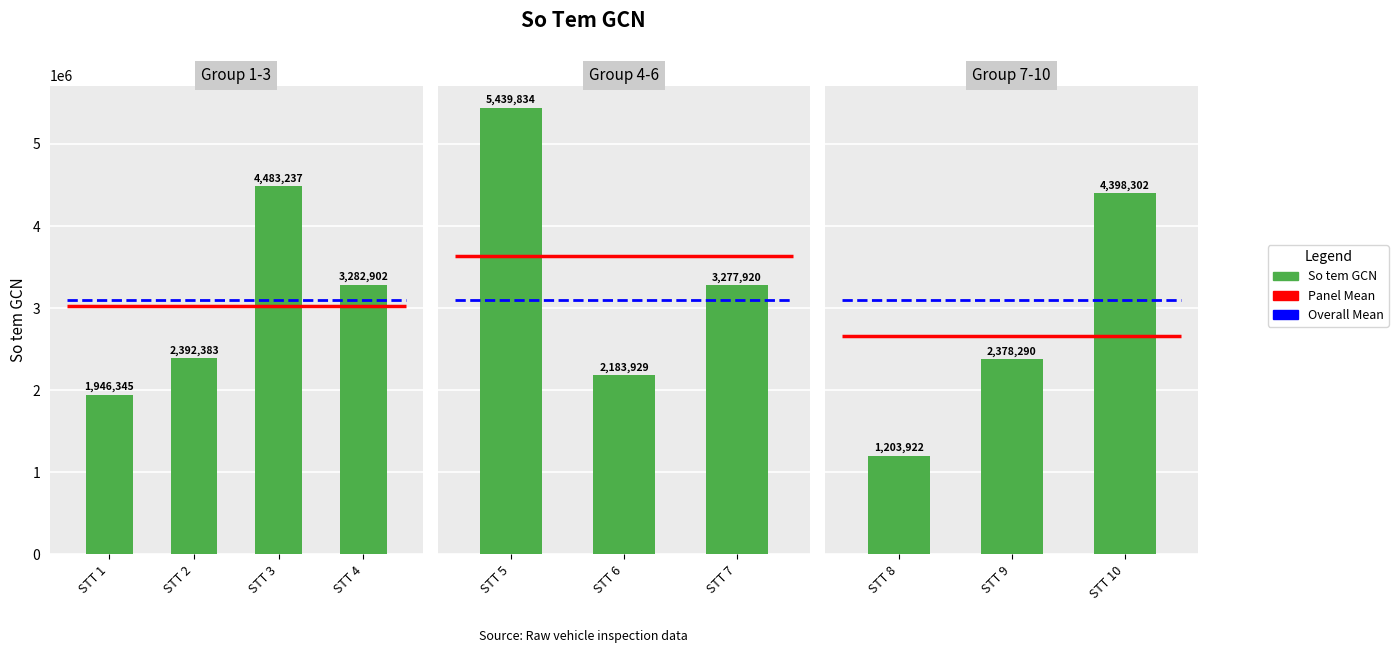

The chart shows a value of 422505 at STT 8. True or false?

False